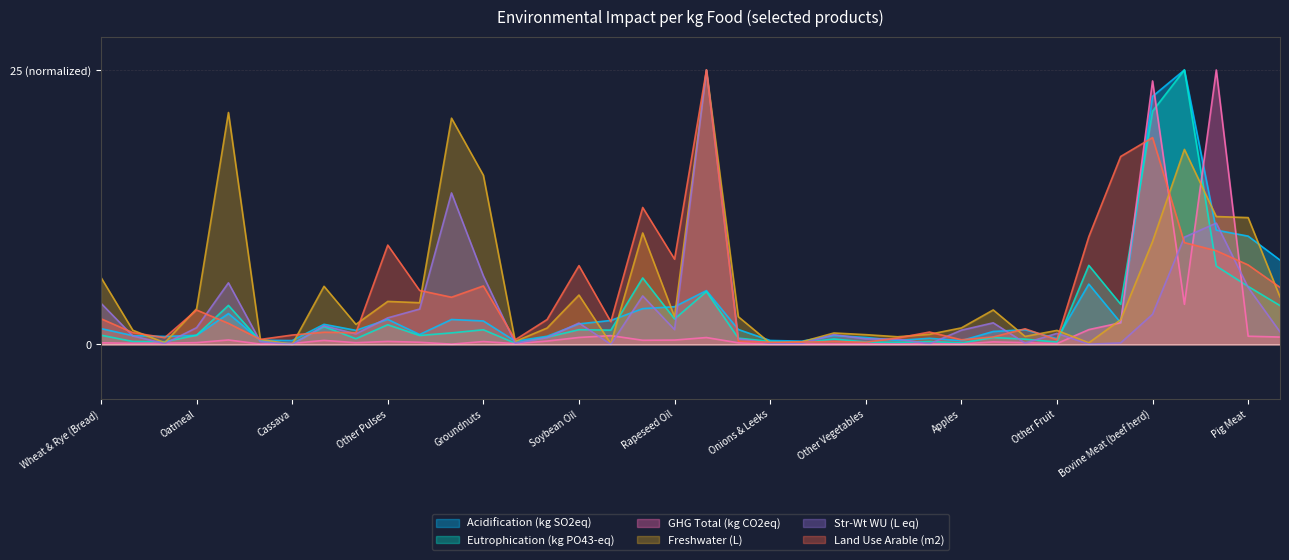

What is the label of the 15th point from the left?

Tofu